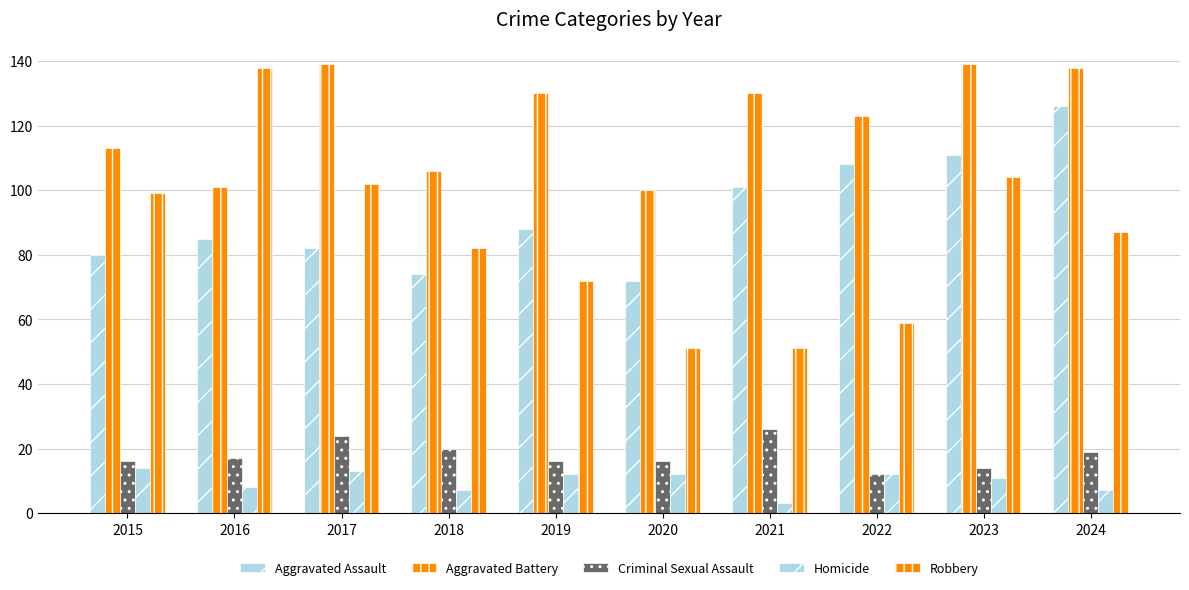

The value of Homicide at 2015 is 25. True or false?

False